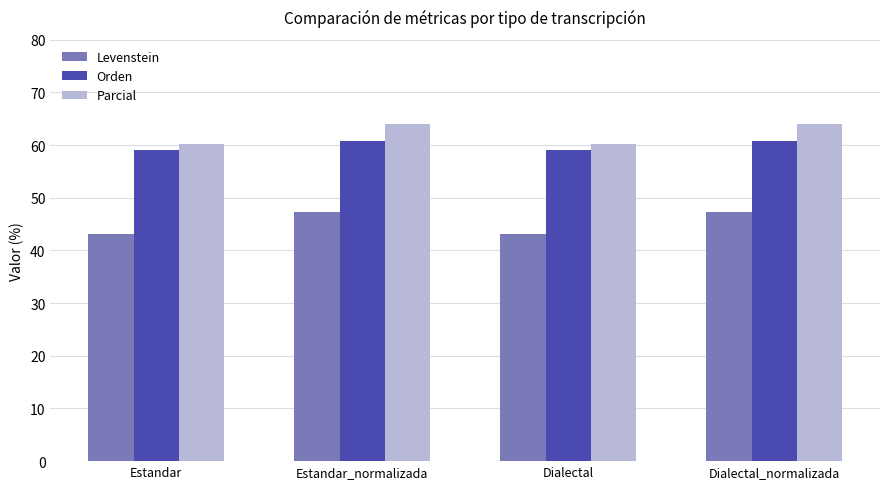

What is the label of the 1st bar from the left?

Estandar